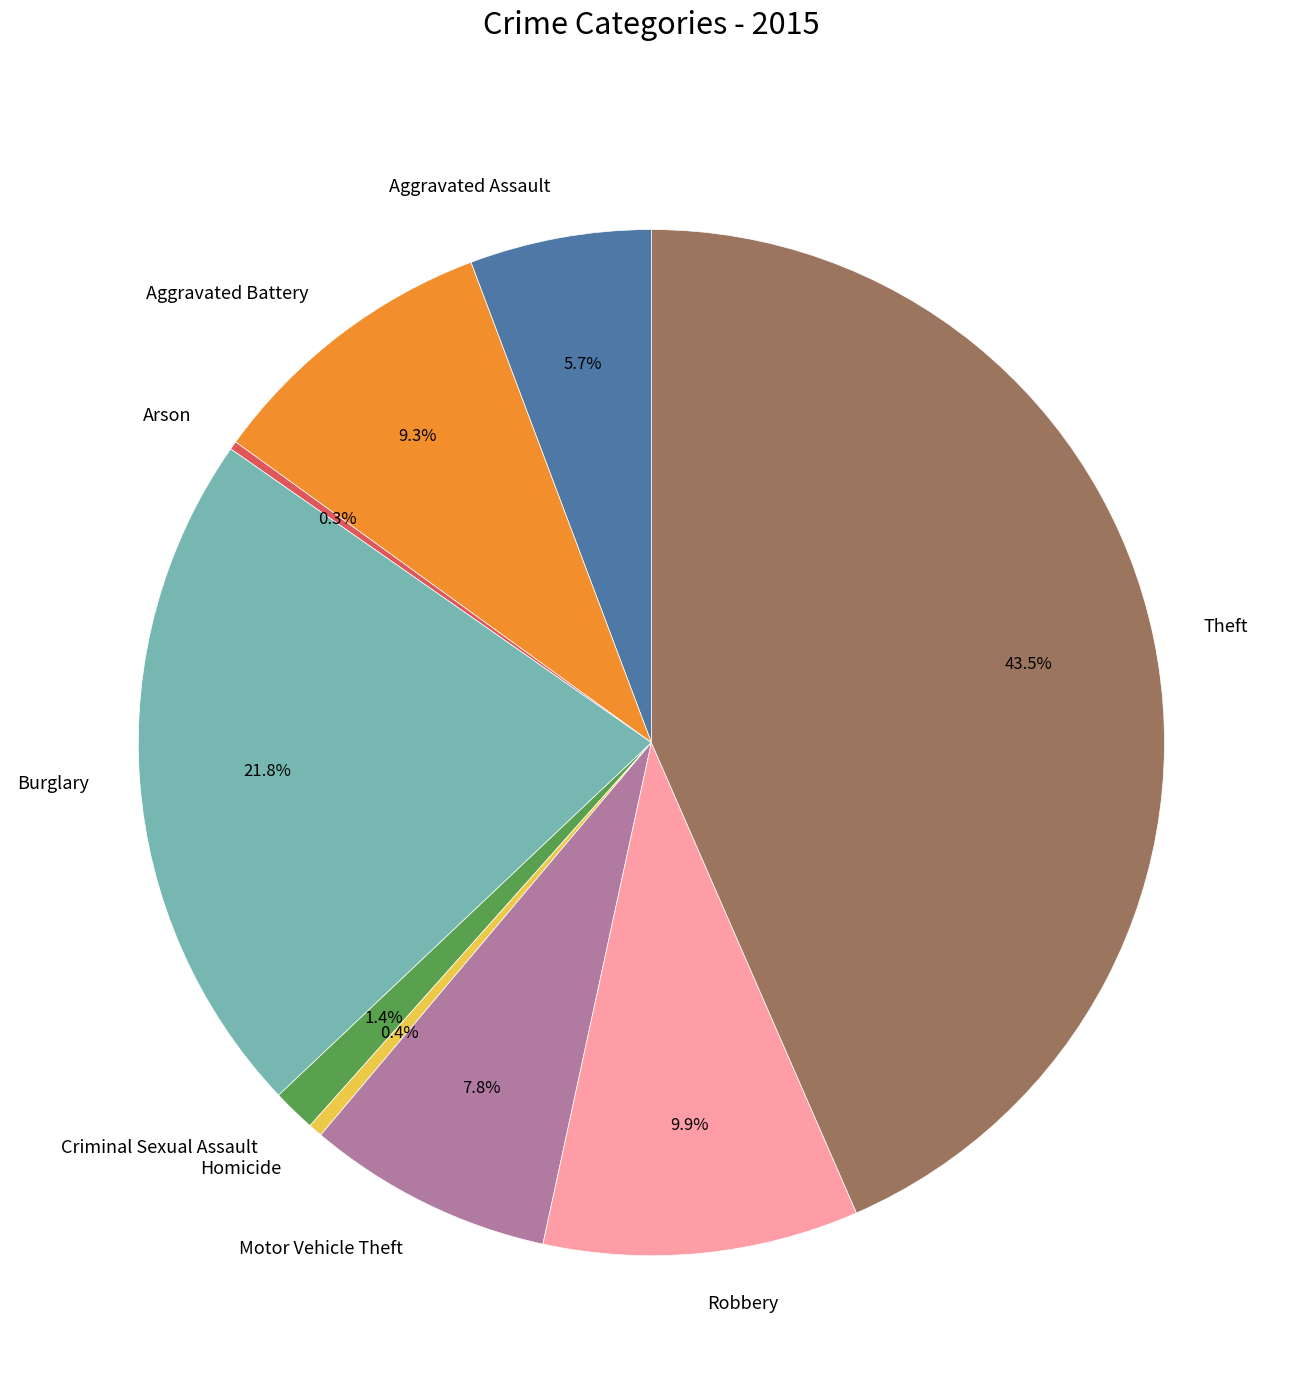

Does Burglary account for over 50% of the chart?

No